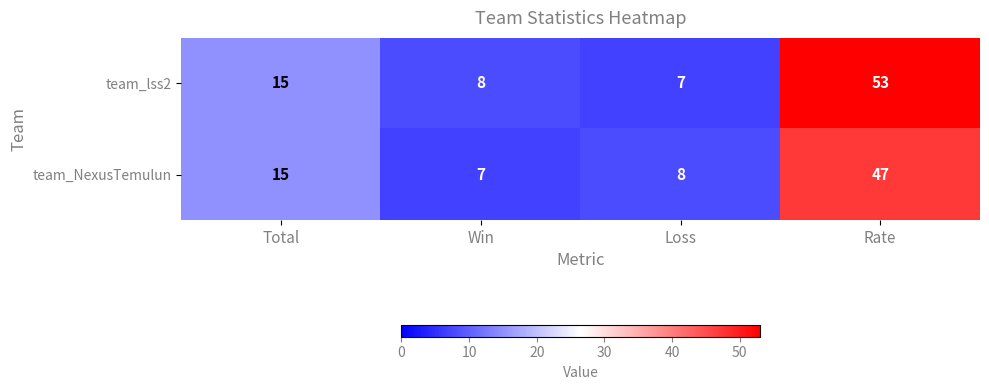

What is the spread (max minus min) of values at Loss?

1